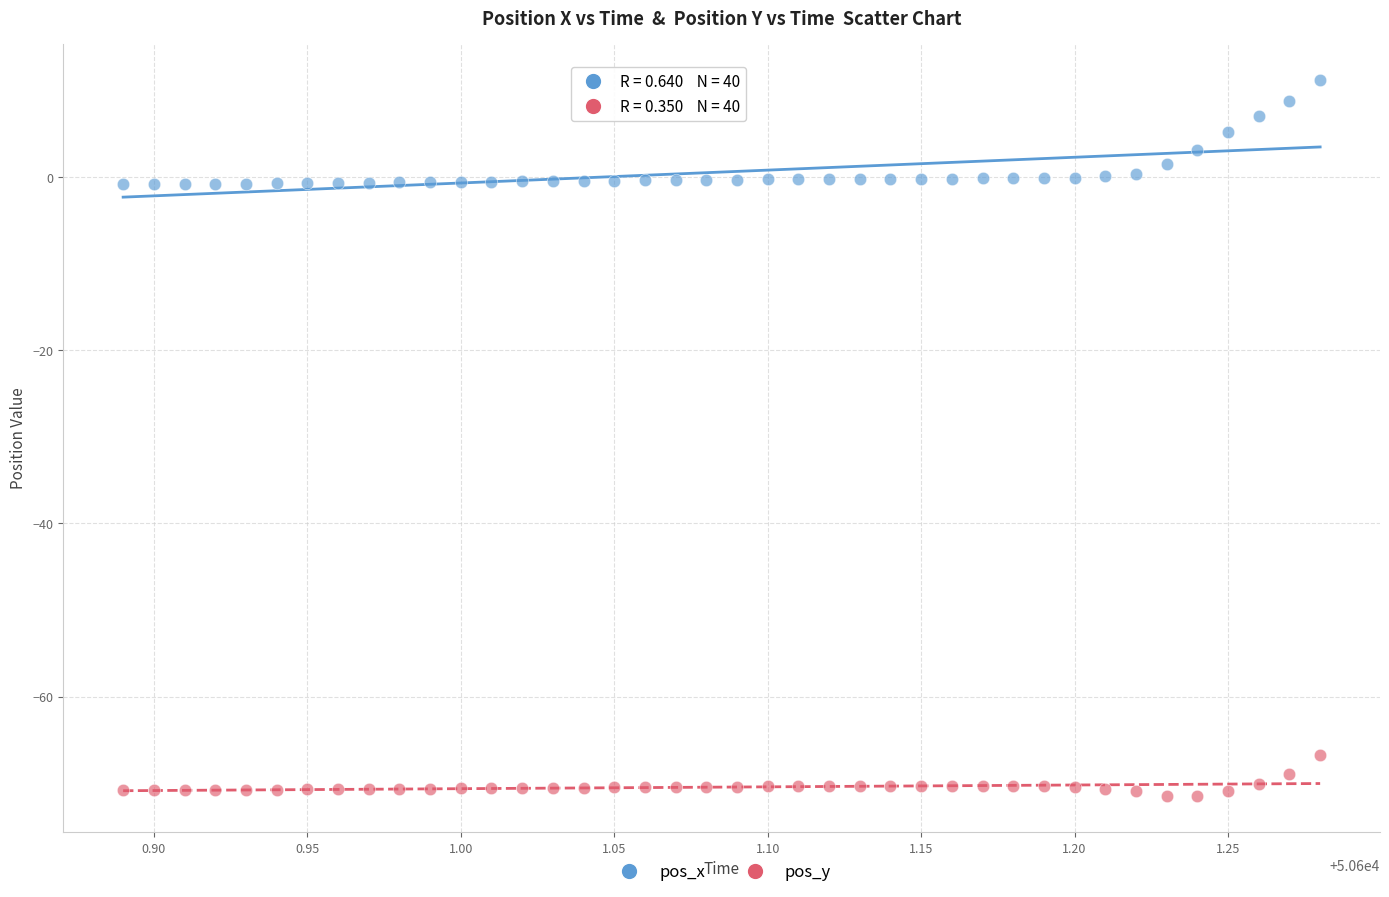

Which series contains the lowest Y value?

pos_y